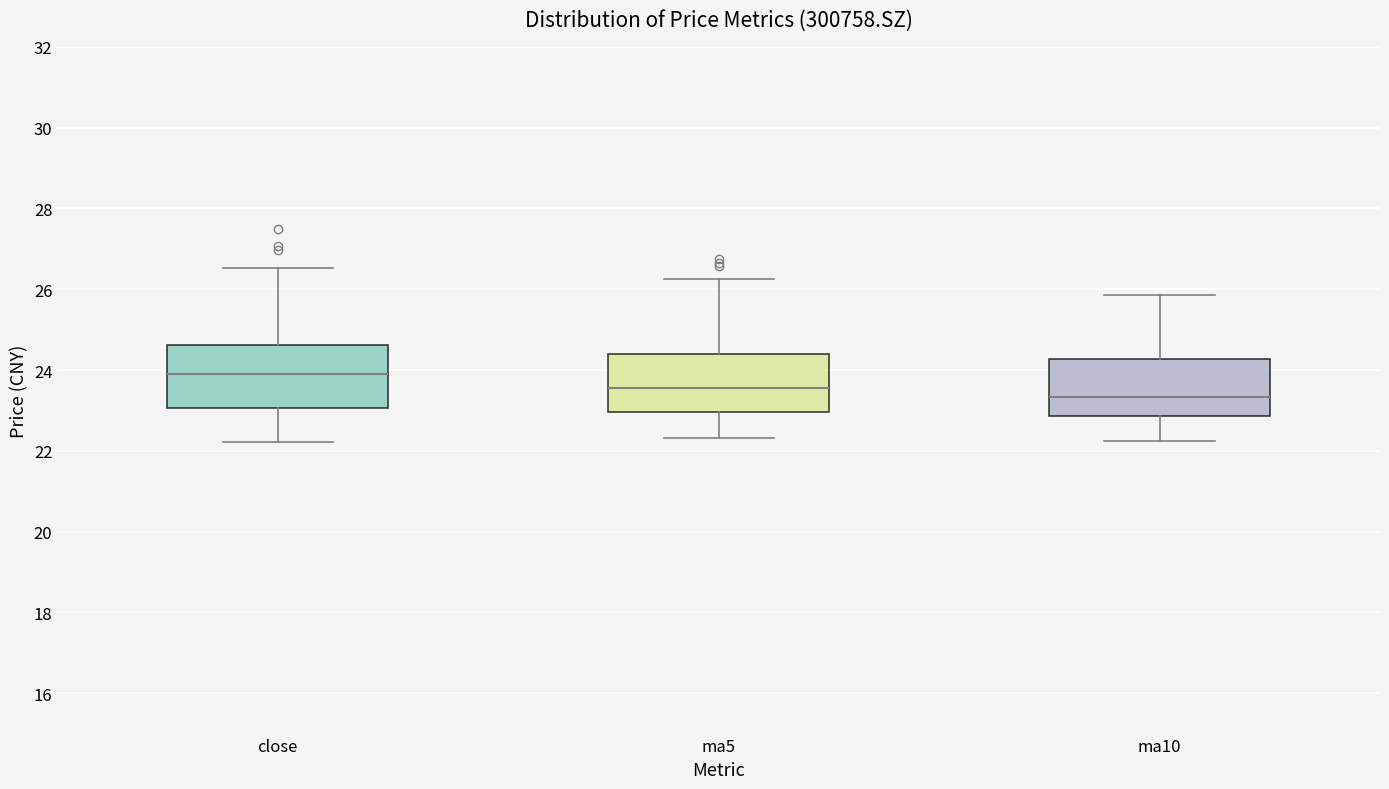

Which box's median line is the highest?

close